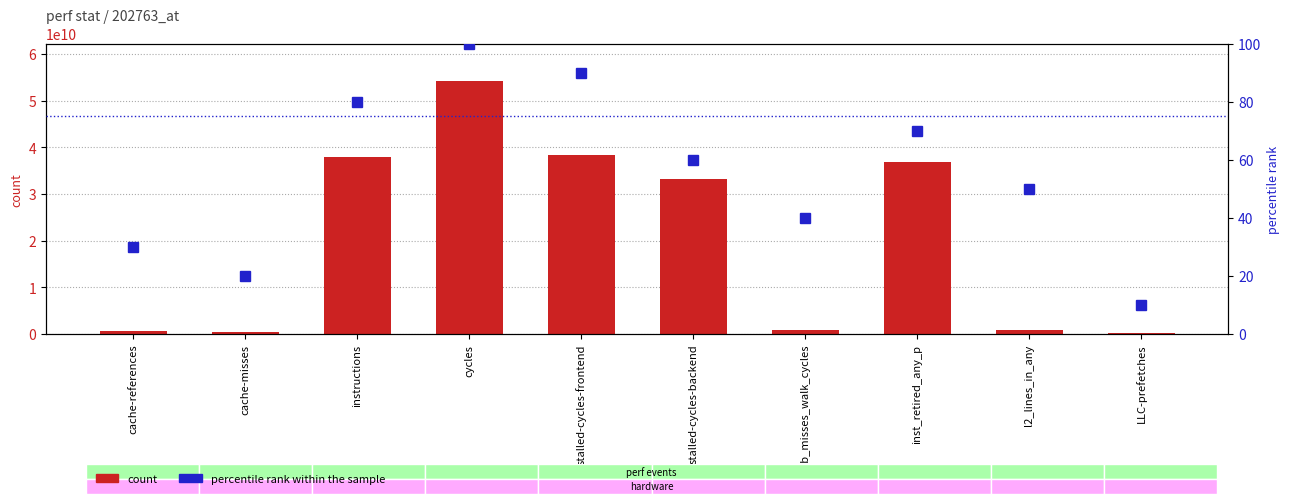

List the series in order of their peak value, highest first.

count, percentile rank within the sample